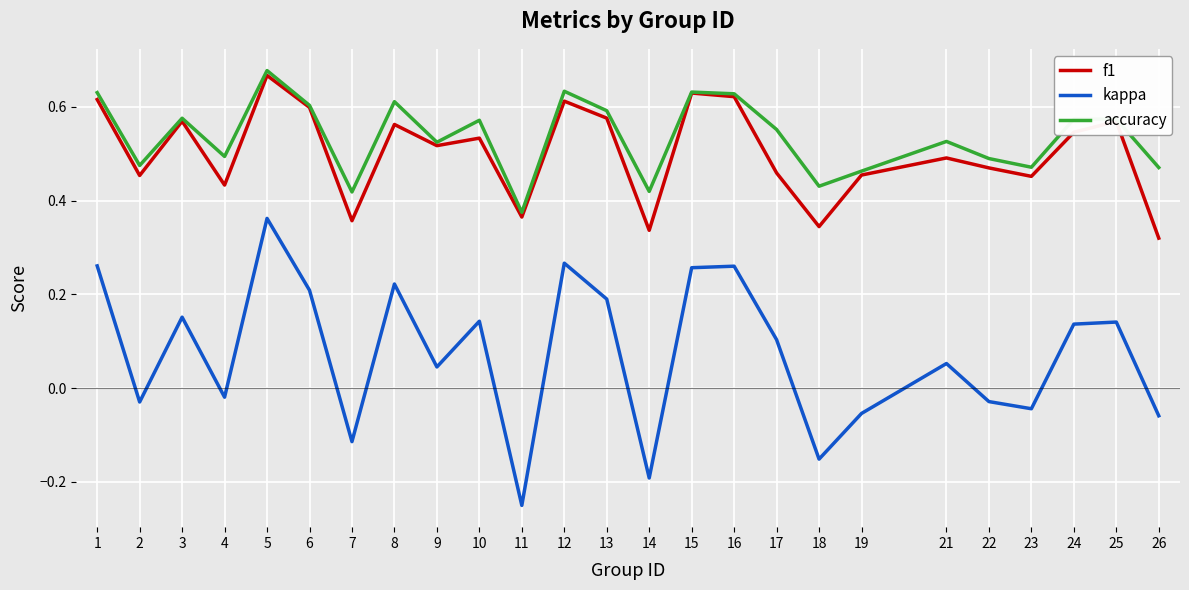

Which category has the lowest value in the accuracy series?

11